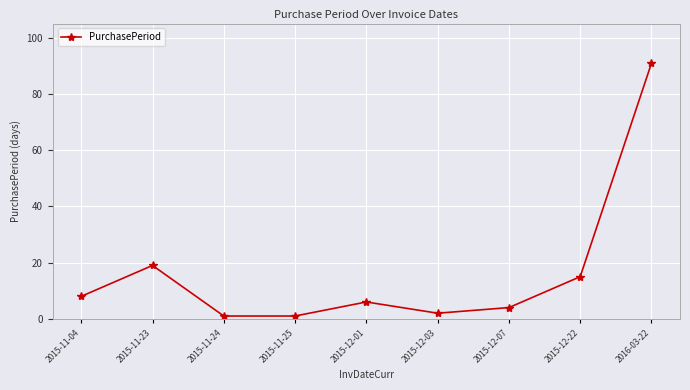

What is the maximum value shown in the chart?

91